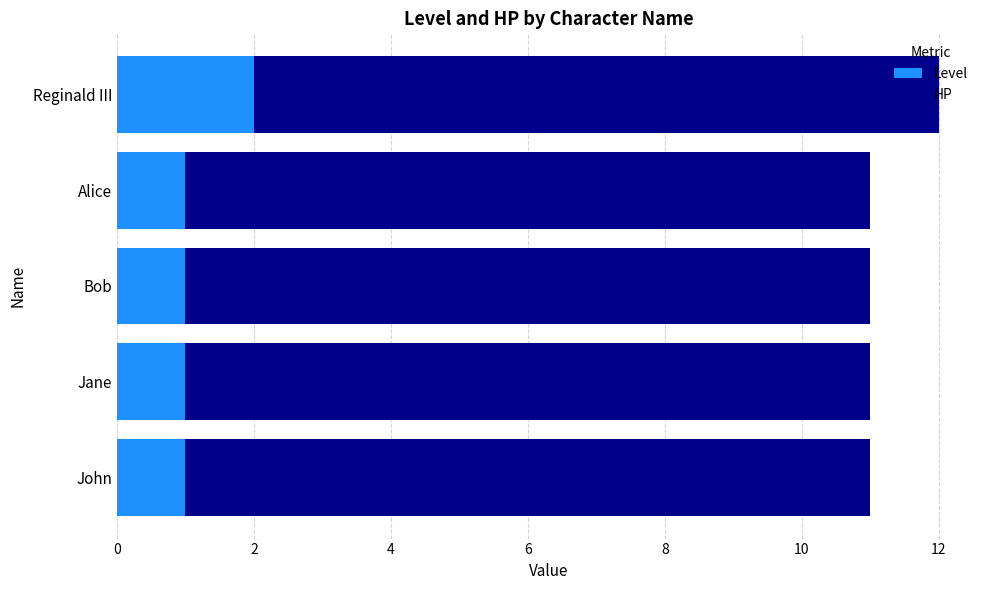

What is the total value across all series at Alice?

11